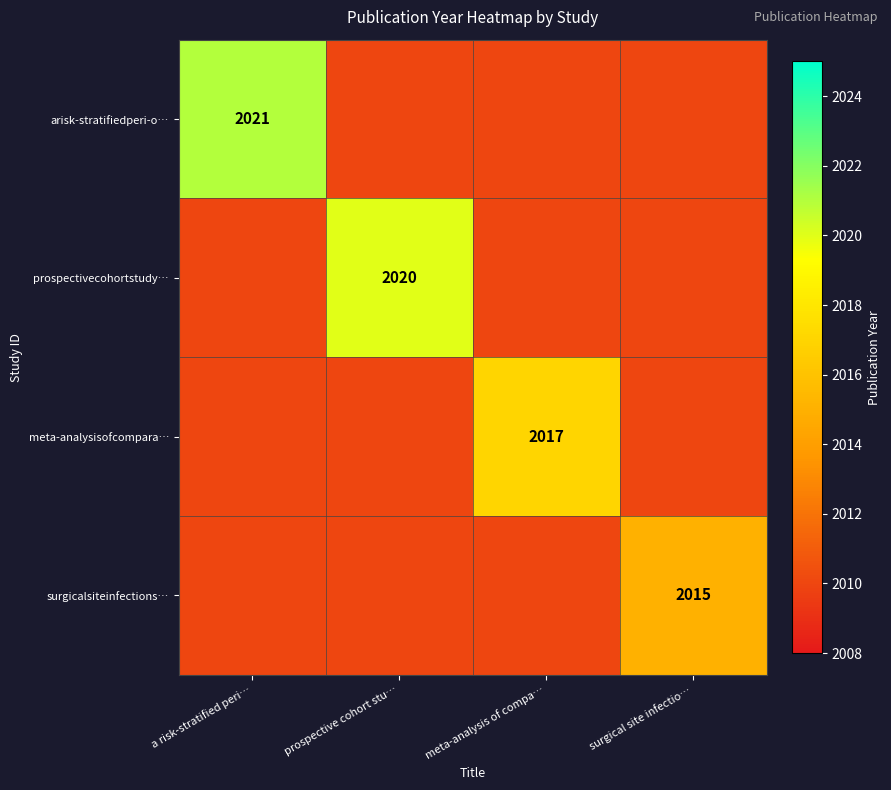

Which category has the highest value across all series?

a risk-stratified peri…